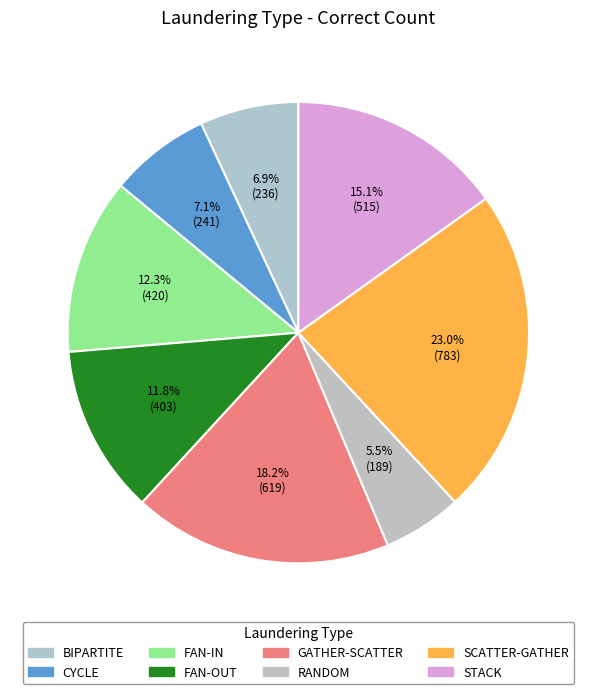

How many slices are in this pie chart?

8